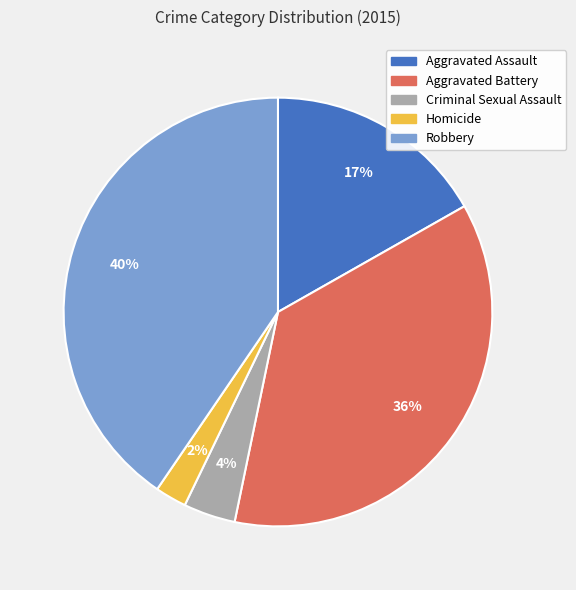

How many slices are in this pie chart?

5